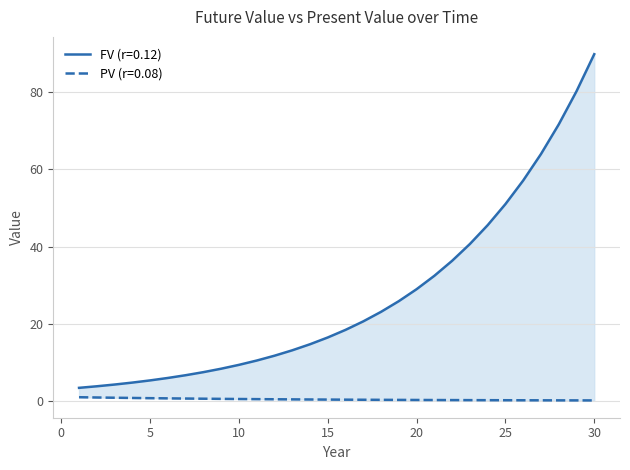

Reading right to left, transcribe all the data shown in this chart.

FV (r=0.12): 30=89.9	29=80.2	28=71.7	27=64.0	26=57.1	25=51.0	24=45.5	23=40.7	22=36.3	21=32.4	20=28.9	19=25.8	18=23.1	17=20.6	16=18.4	15=16.4	14=14.7	13=13.1	12=11.7	11=10.4	10=9.3	9=8.3	8=7.4	7=6.6	6=5.9	5=5.3	4=4.7	3=4.2	2=3.8	1=3.4
PV (r=0.08): 30=0.1	29=0.1	28=0.1	27=0.1	26=0.1	25=0.1	24=0.2	23=0.2	22=0.2	21=0.2	20=0.2	19=0.2	18=0.3	17=0.3	16=0.3	15=0.3	14=0.3	13=0.4	12=0.4	11=0.4	10=0.5	9=0.5	8=0.5	7=0.6	6=0.6	5=0.7	4=0.7	3=0.8	2=0.9	1=0.9